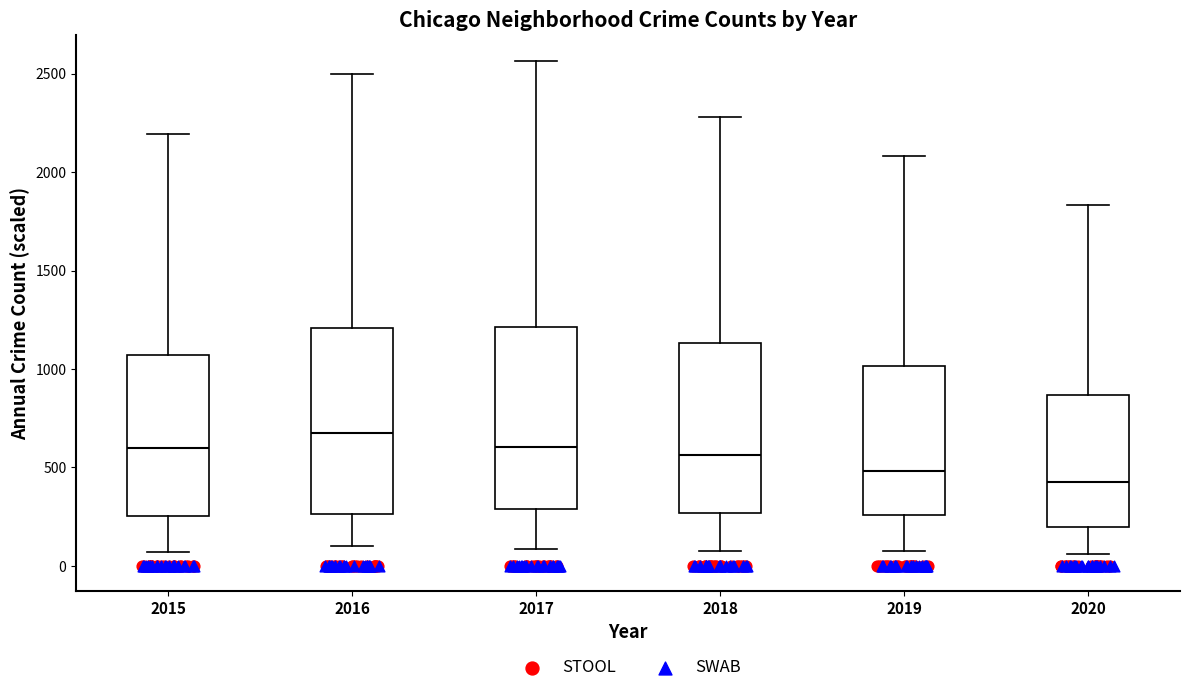

Which box's median line is the lowest?

2020